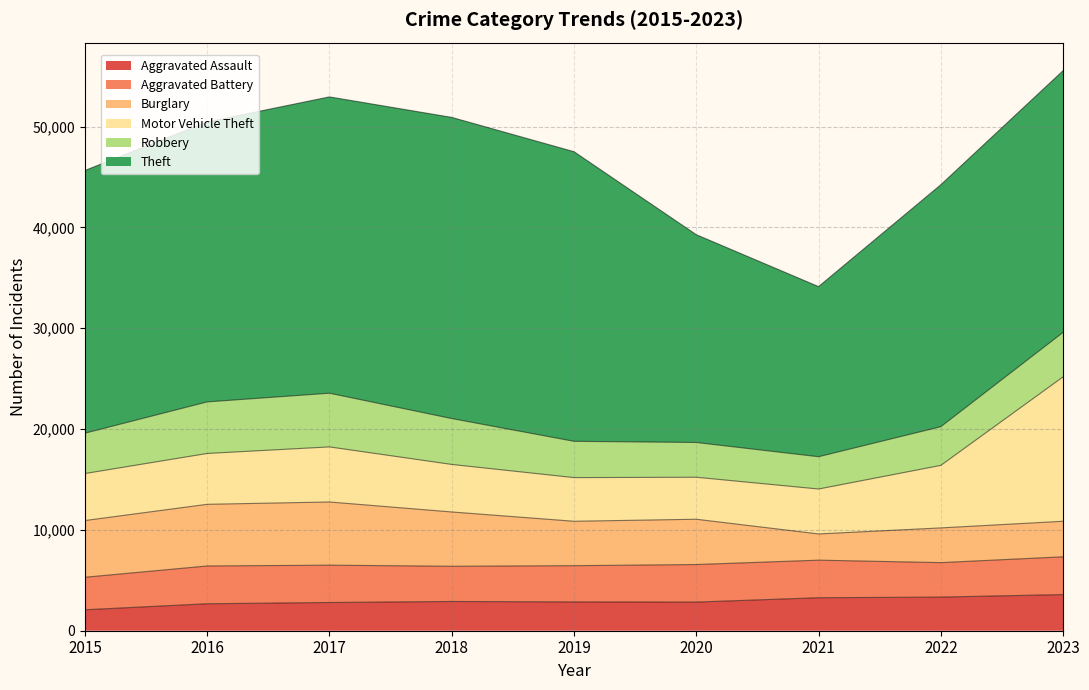

Is it true that Aggravated Battery equals 3744 at 2023?

True